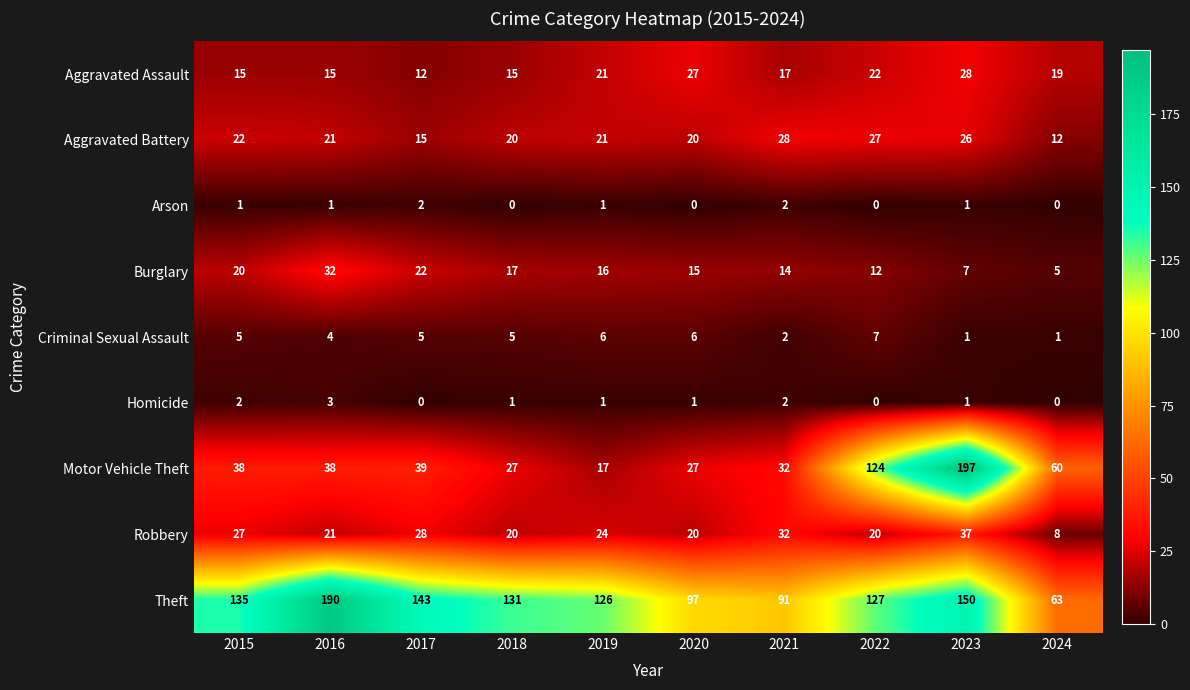

What is the difference between the highest and lowest values at 2023?

196